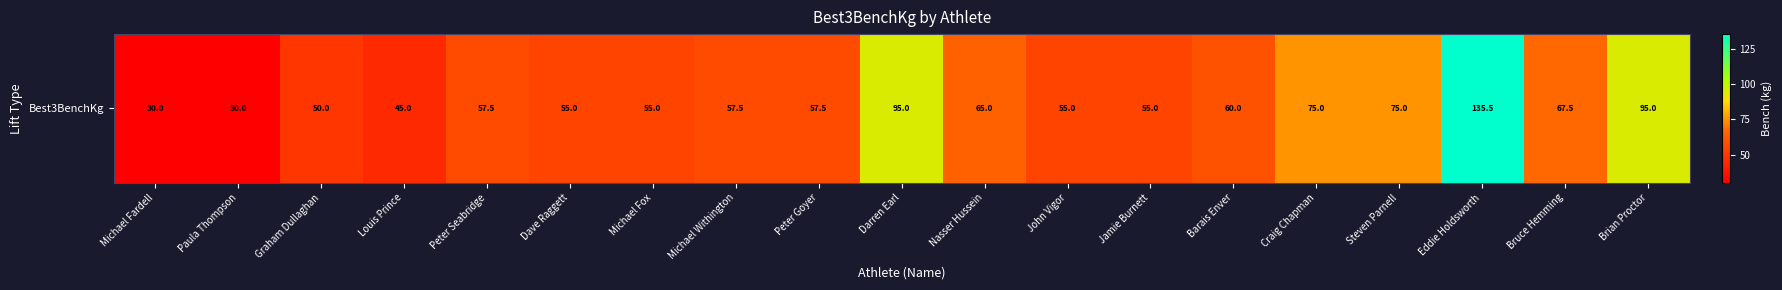

What is the approximate value at Brian Proctor?

95.0